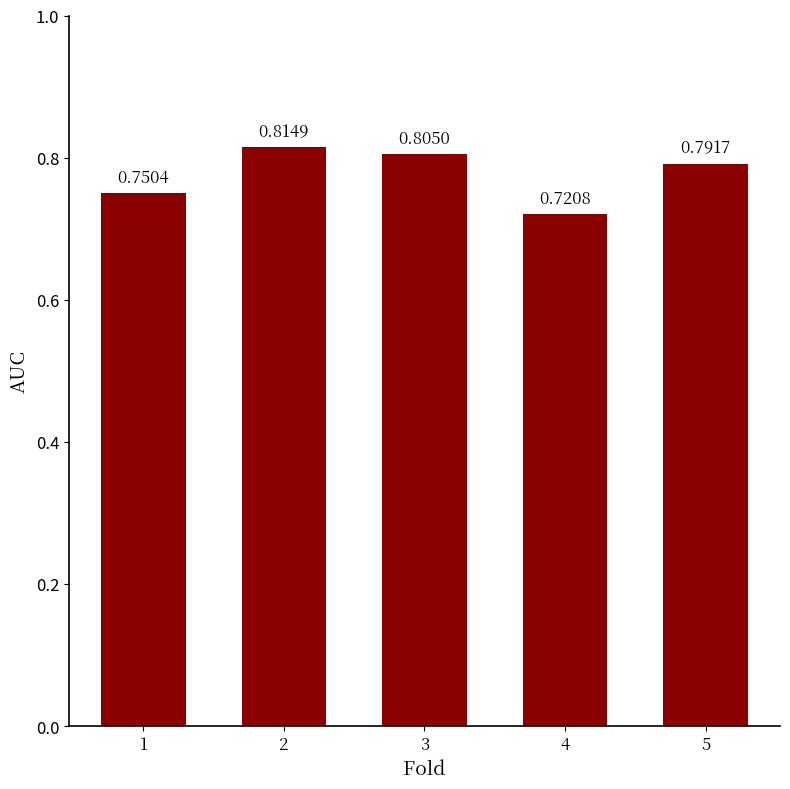

What is the sum of all values?

3.9